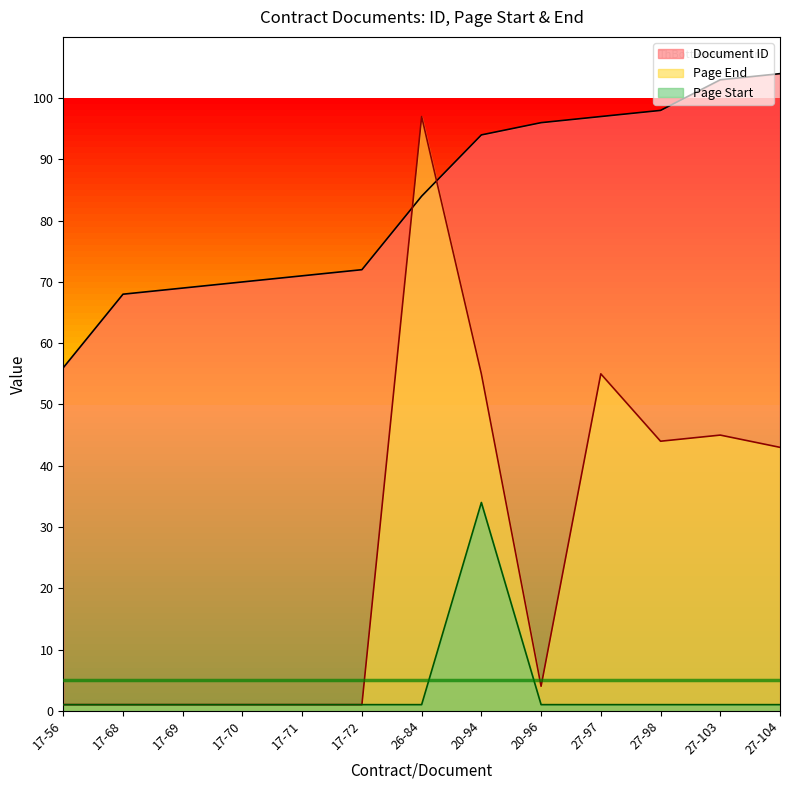

At which label is Page Start closest to 17?

17-56